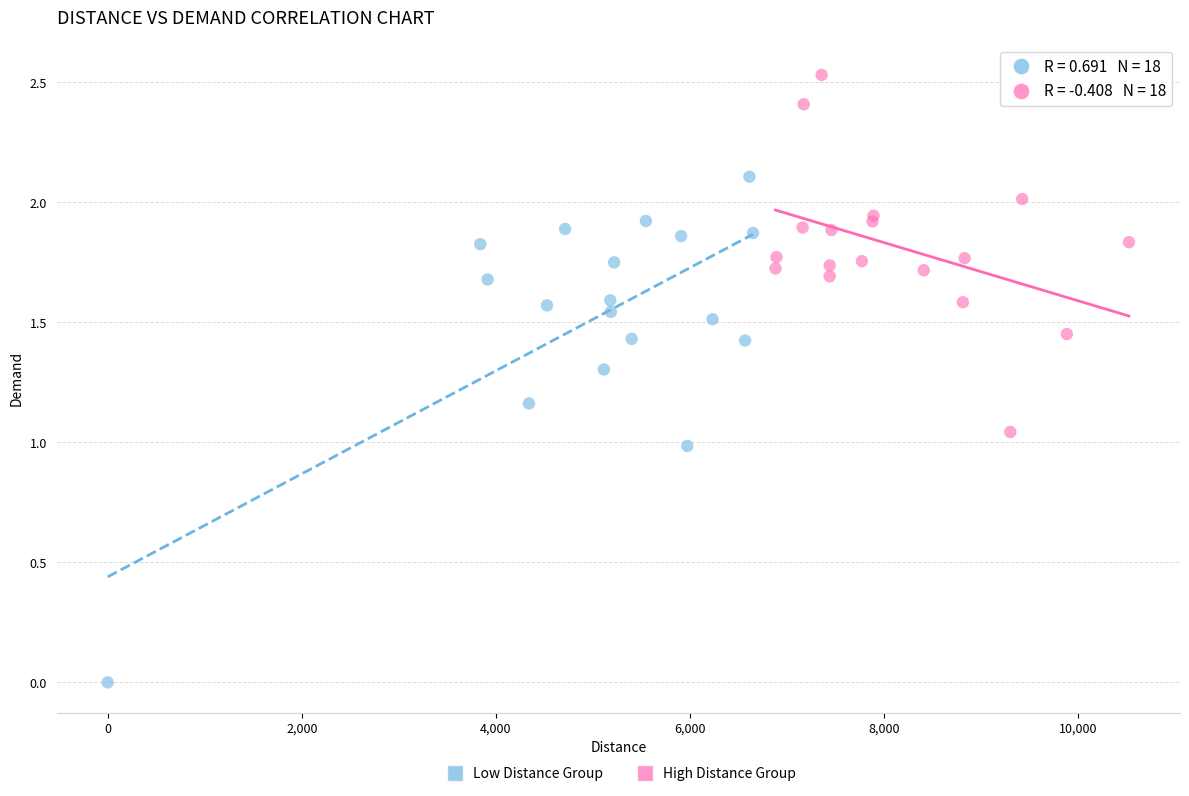

Which series has the largest Y range (max minus min)?

Low Distance Group